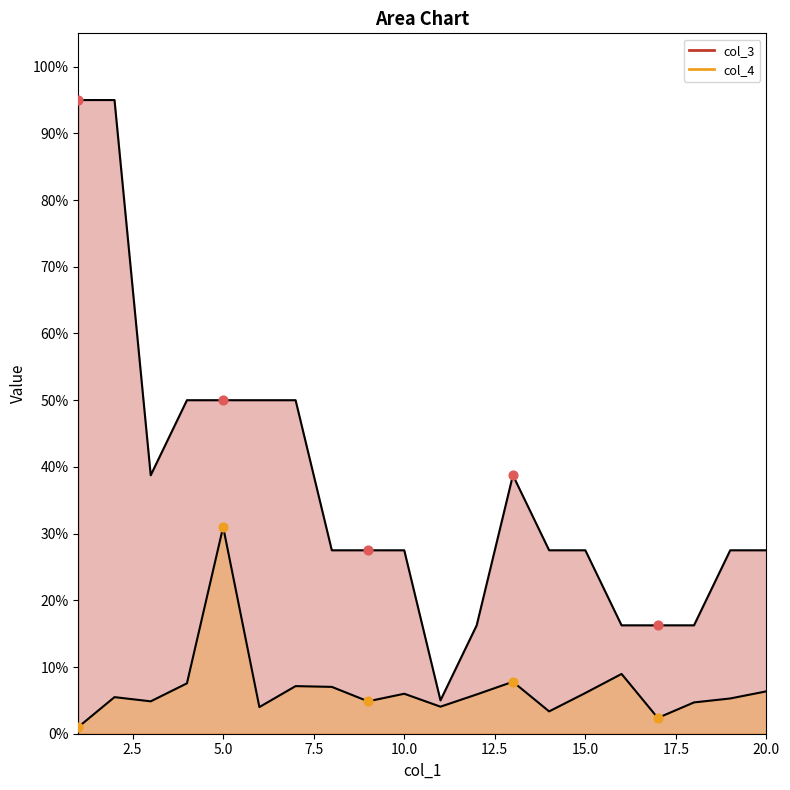

Which series has the largest total across all categories?

col_3 line